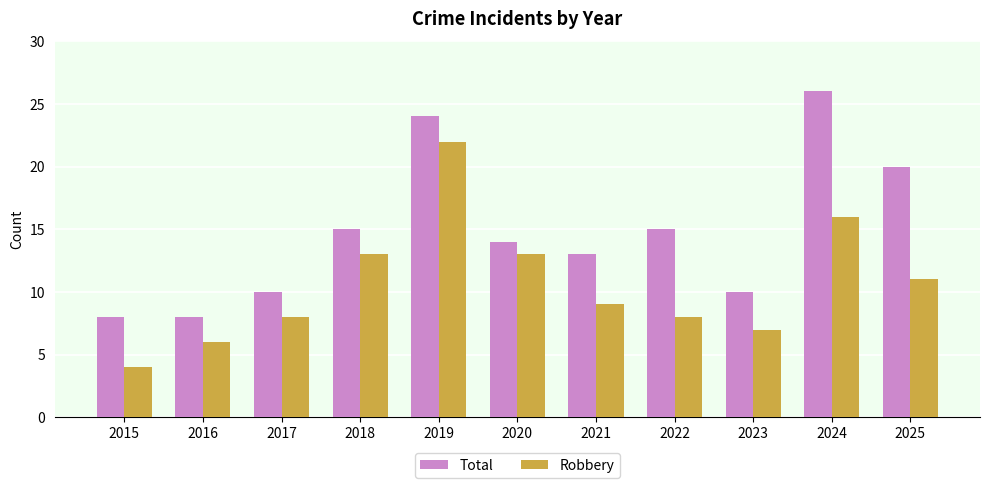

At 2021, list the series in order from smallest to largest.

Robbery, Total